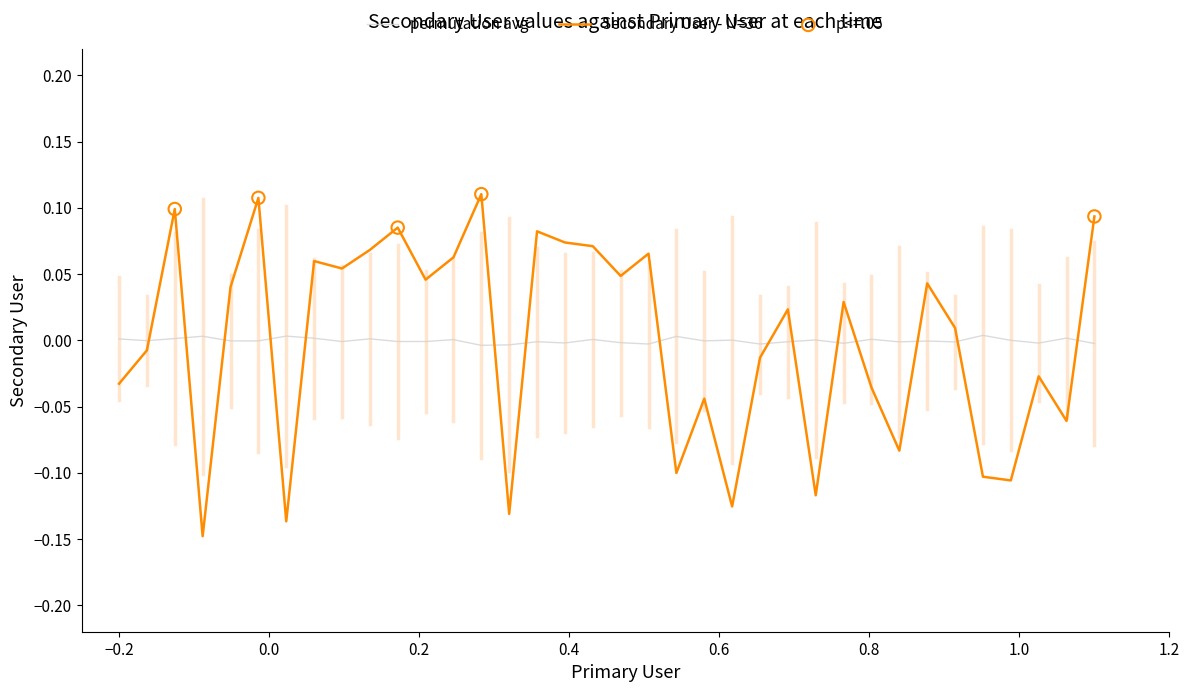

Which series has the largest range (max minus min)?

Secondary User - N=36